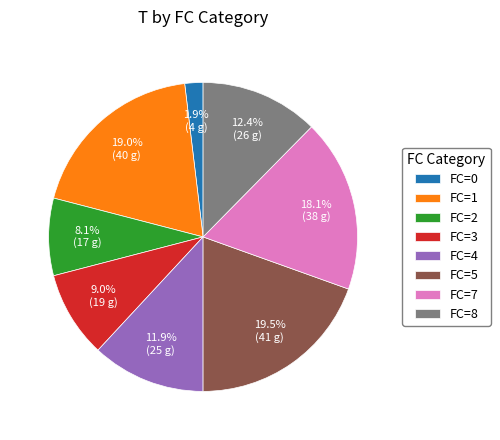

What is the total percentage of FC=8 and FC=2?

20.5%